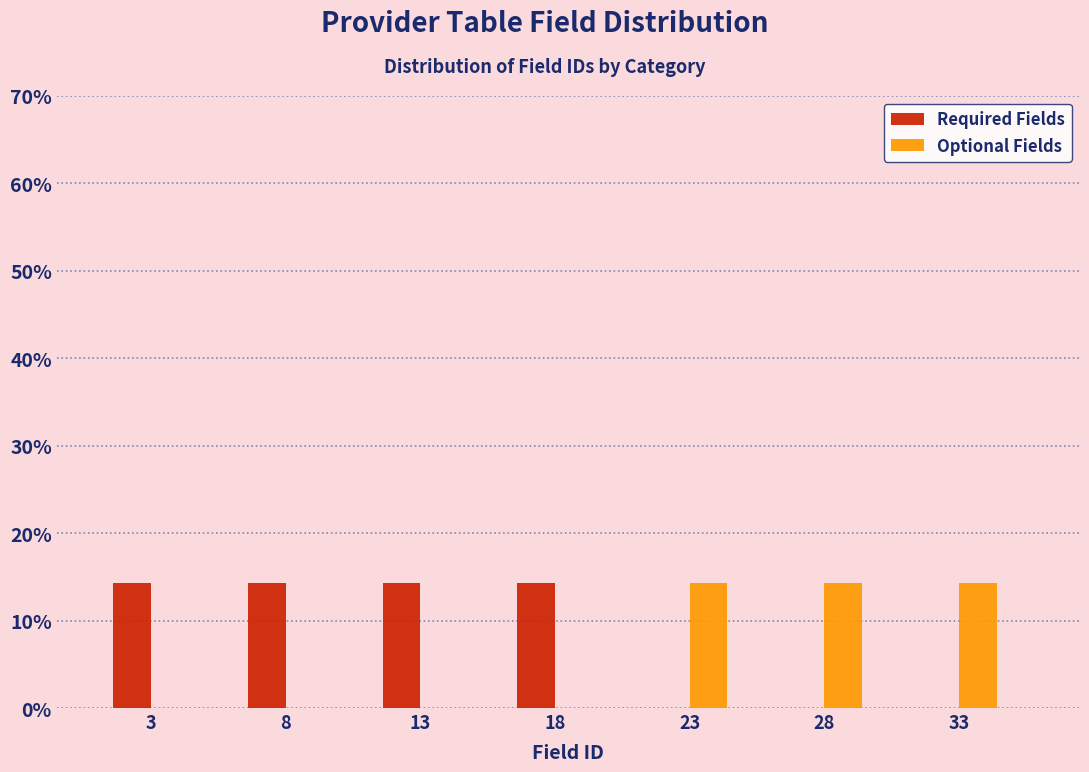

What are all the series names shown in the legend?

Required Fields, Optional Fields